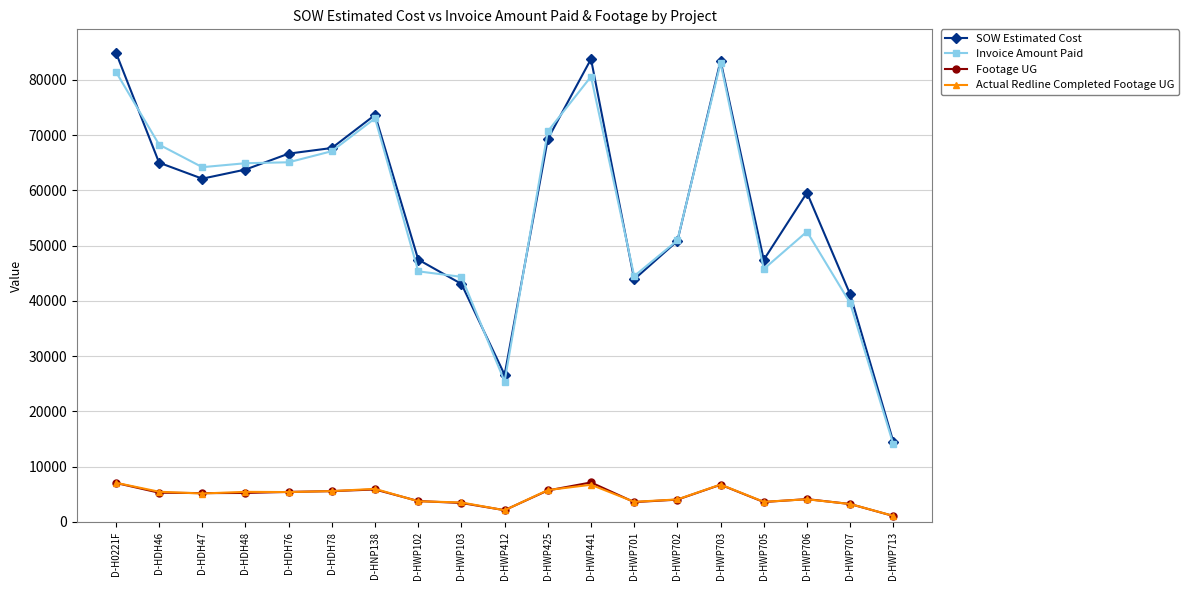

What are all the series names shown in the legend?

SOW Estimated Cost, Invoice Amount Paid, Footage UG, Actual Redline Completed Footage UG